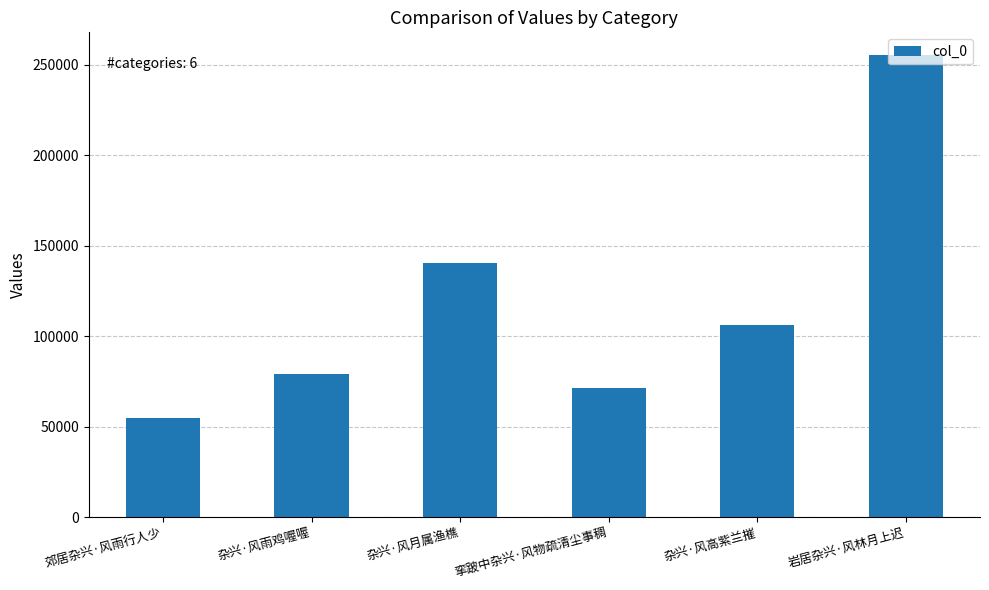

Reading left to right, what are all the values shown in this chart?

54513	79342	140532	71216	105881	255125